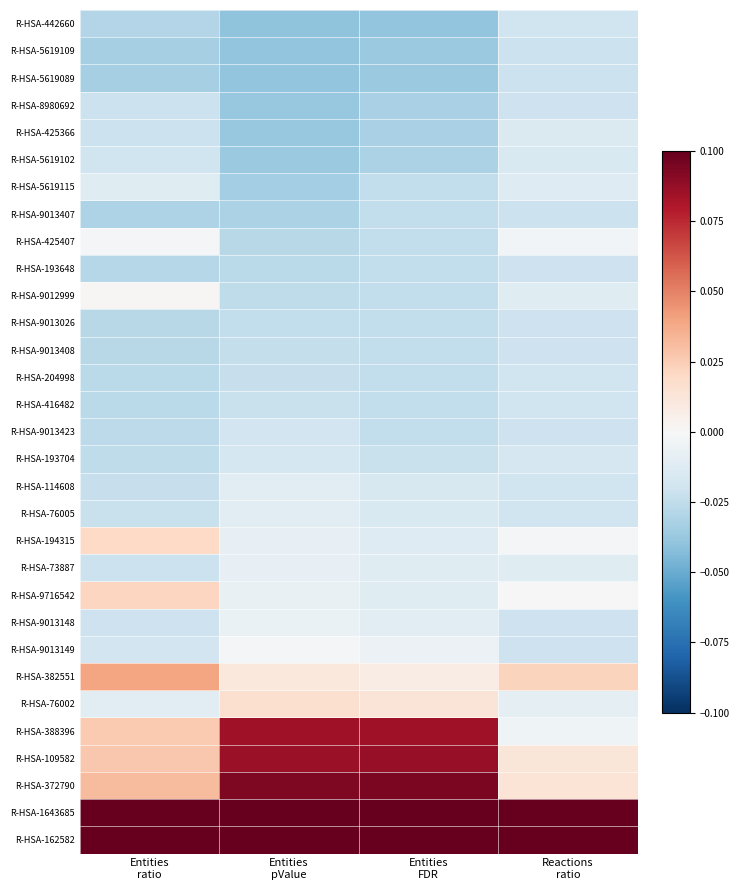

At which category does the chart reach its peak across all series?

Entities
ratio